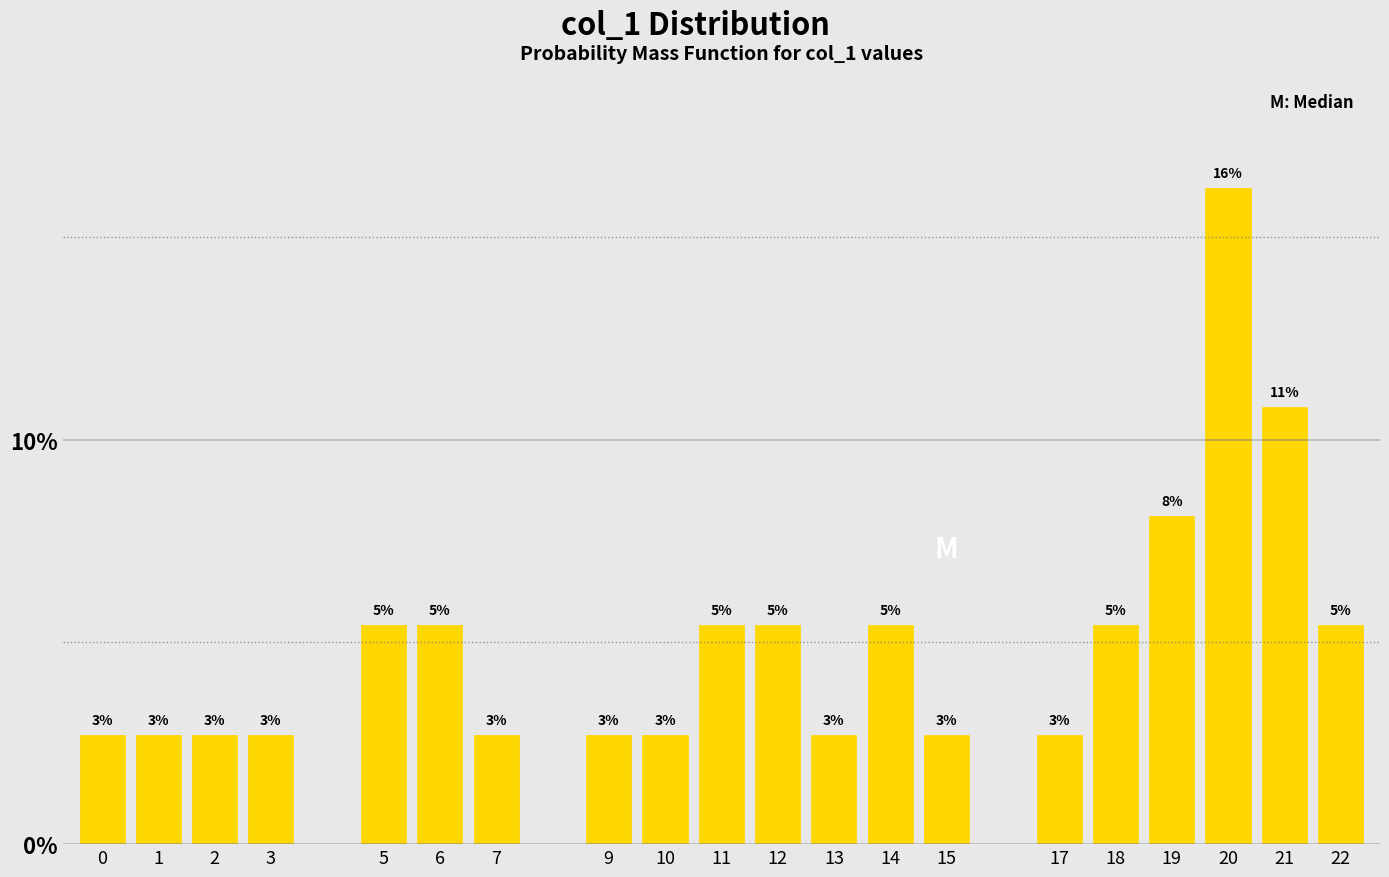

Does the chart contain any negative values?

No